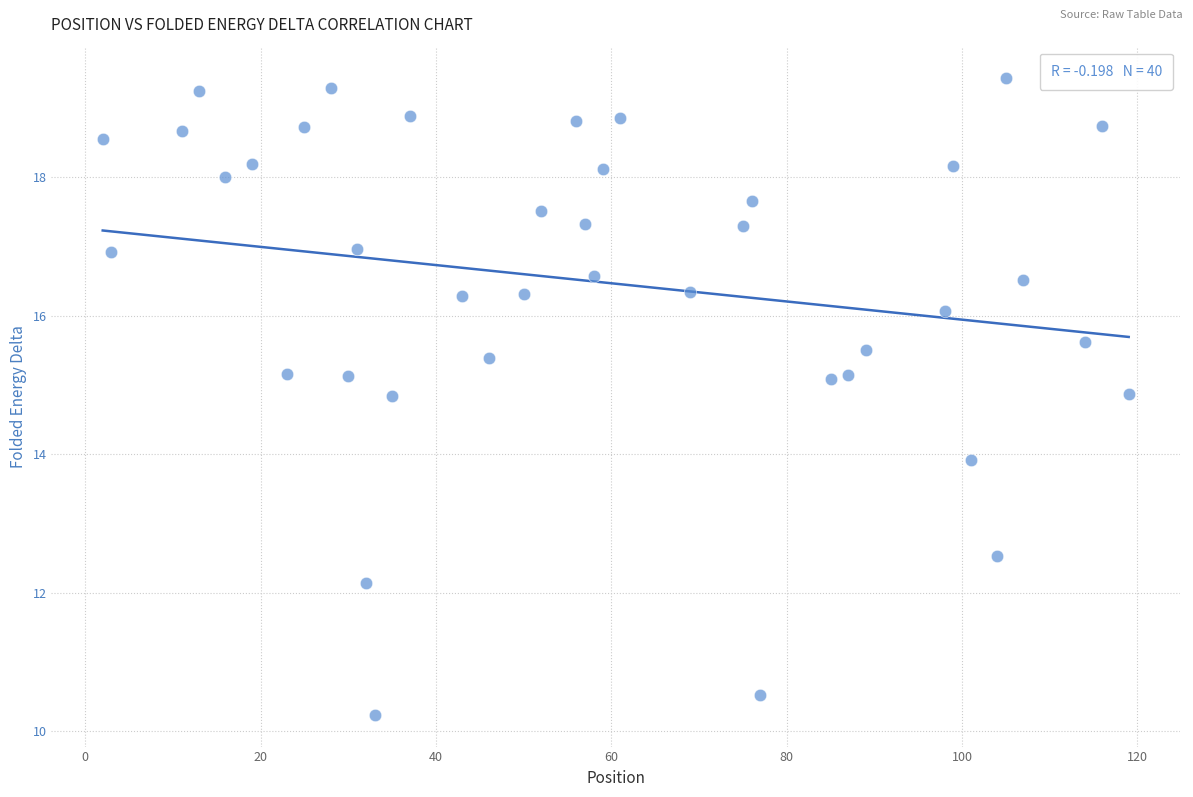

What is the range of X values (max minus min)?

117.0